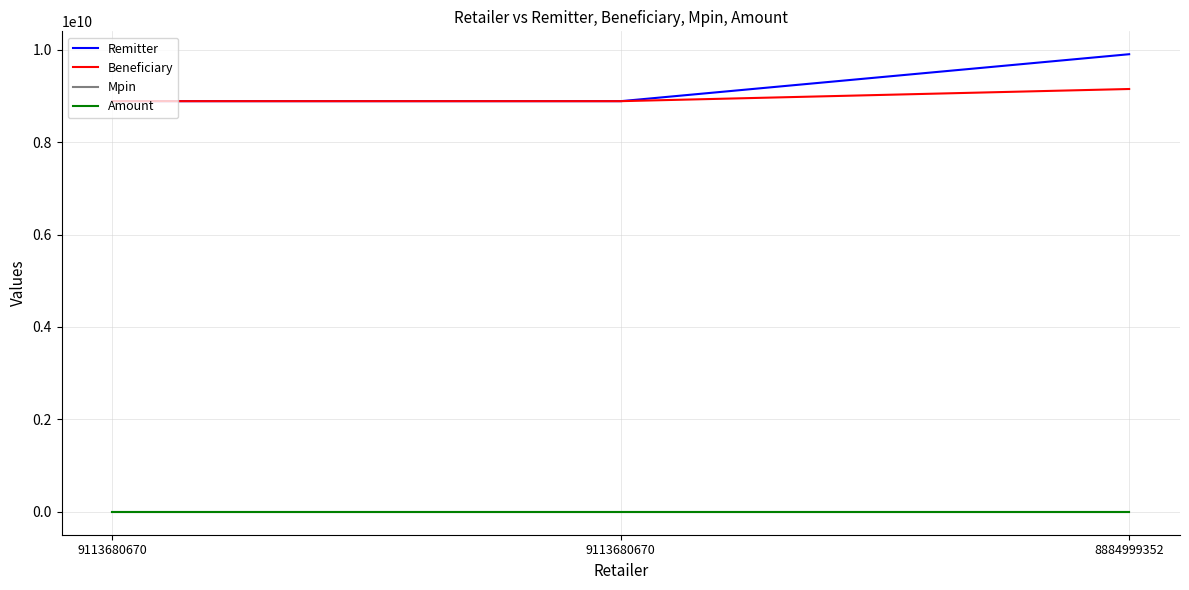

What is the minimum value for Mpin?

1111